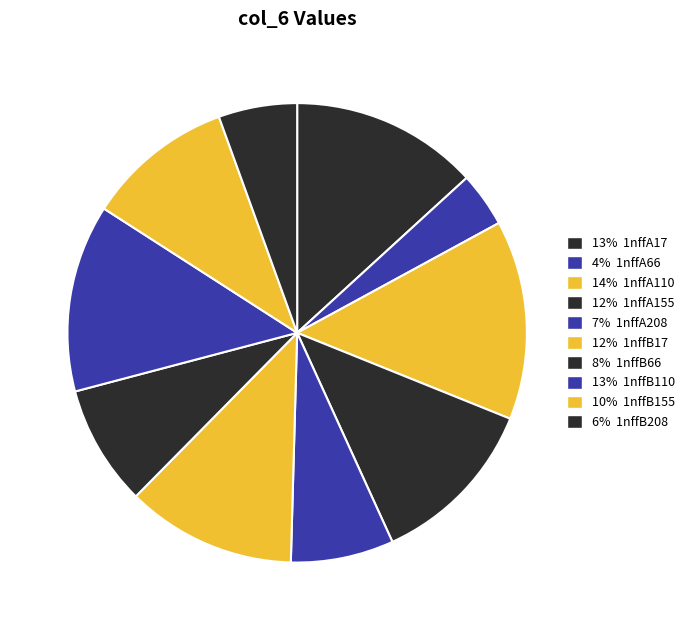

How many segments does this pie chart have?

10